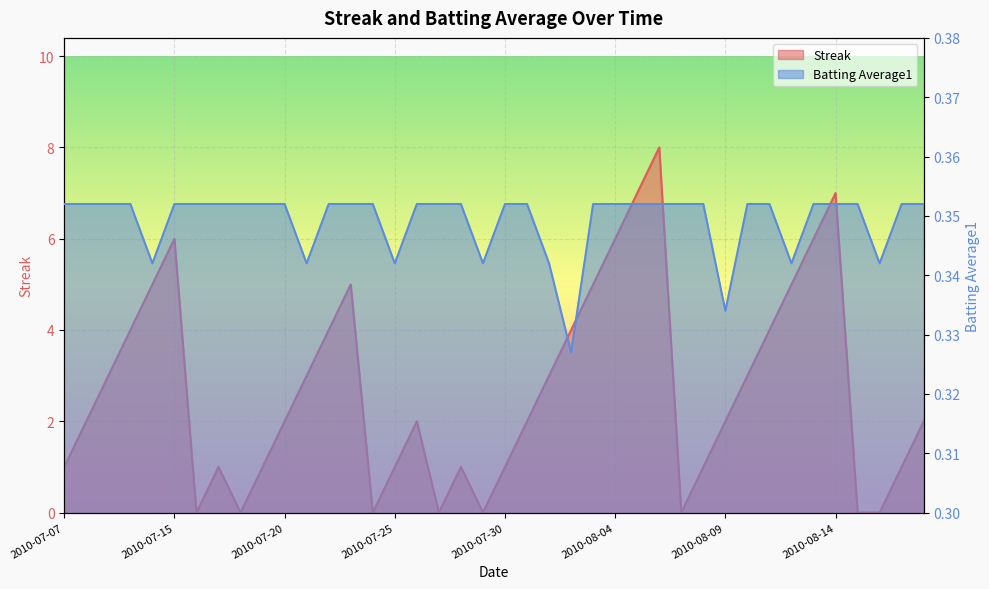

How many lines are shown in the chart?

2